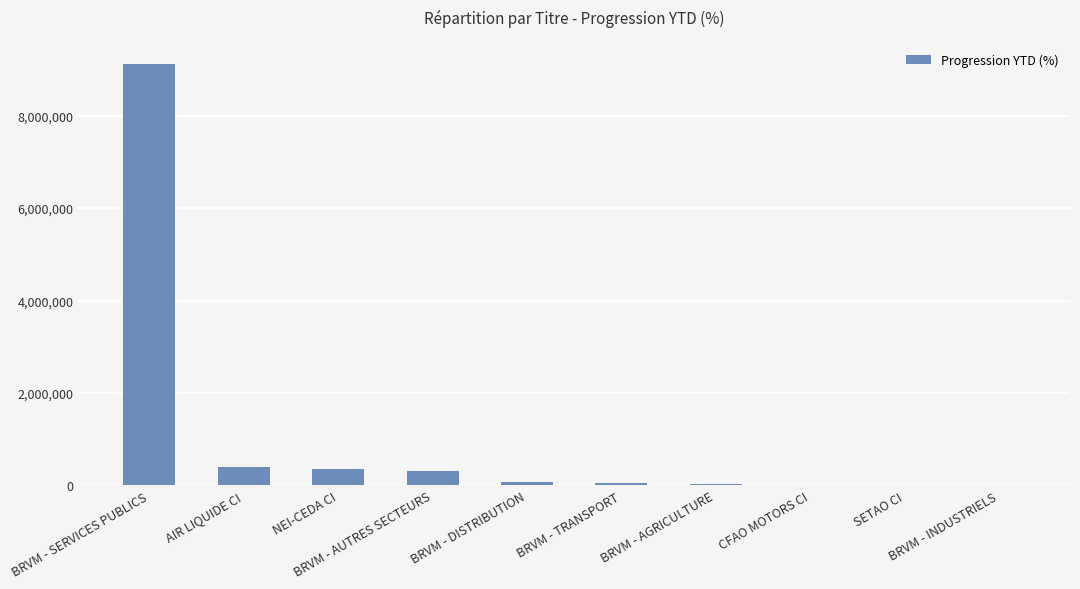

What is the sum of all values?

10361379.8